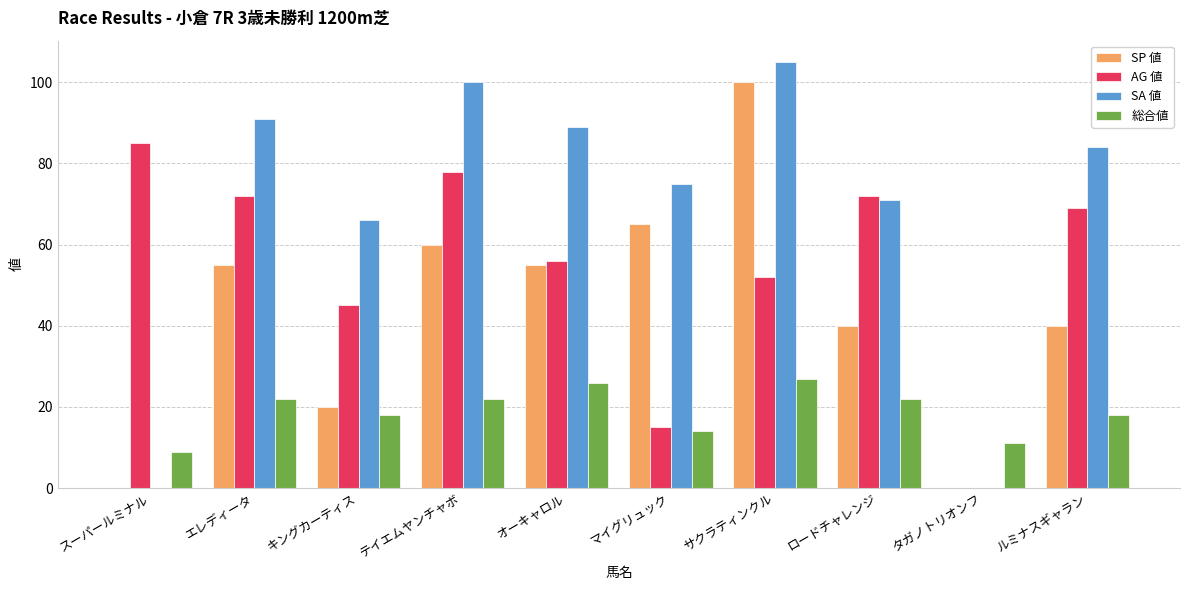

How many distinct data groups are displayed?

4